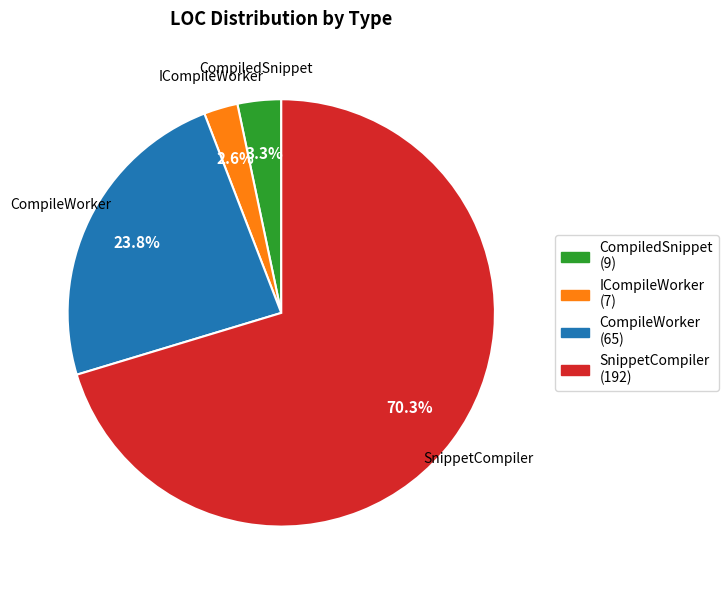

True or false: ICompileWorker accounts for 3% of the total.

True